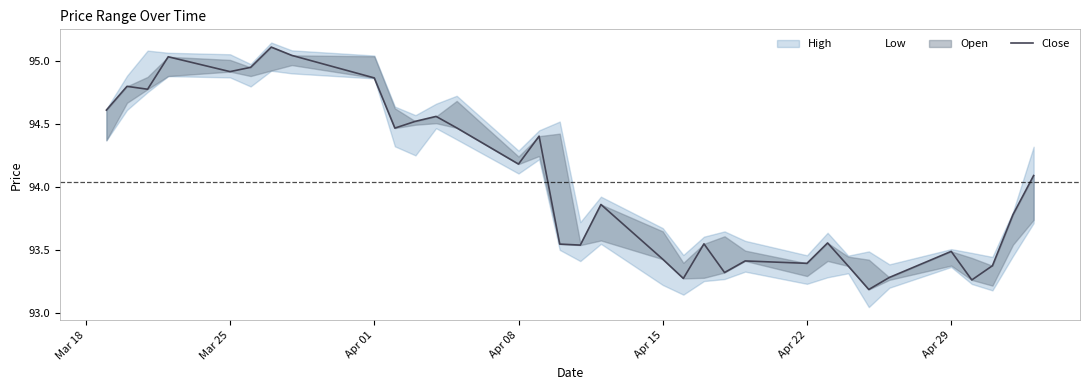

What is the greatest value displayed?

95.1